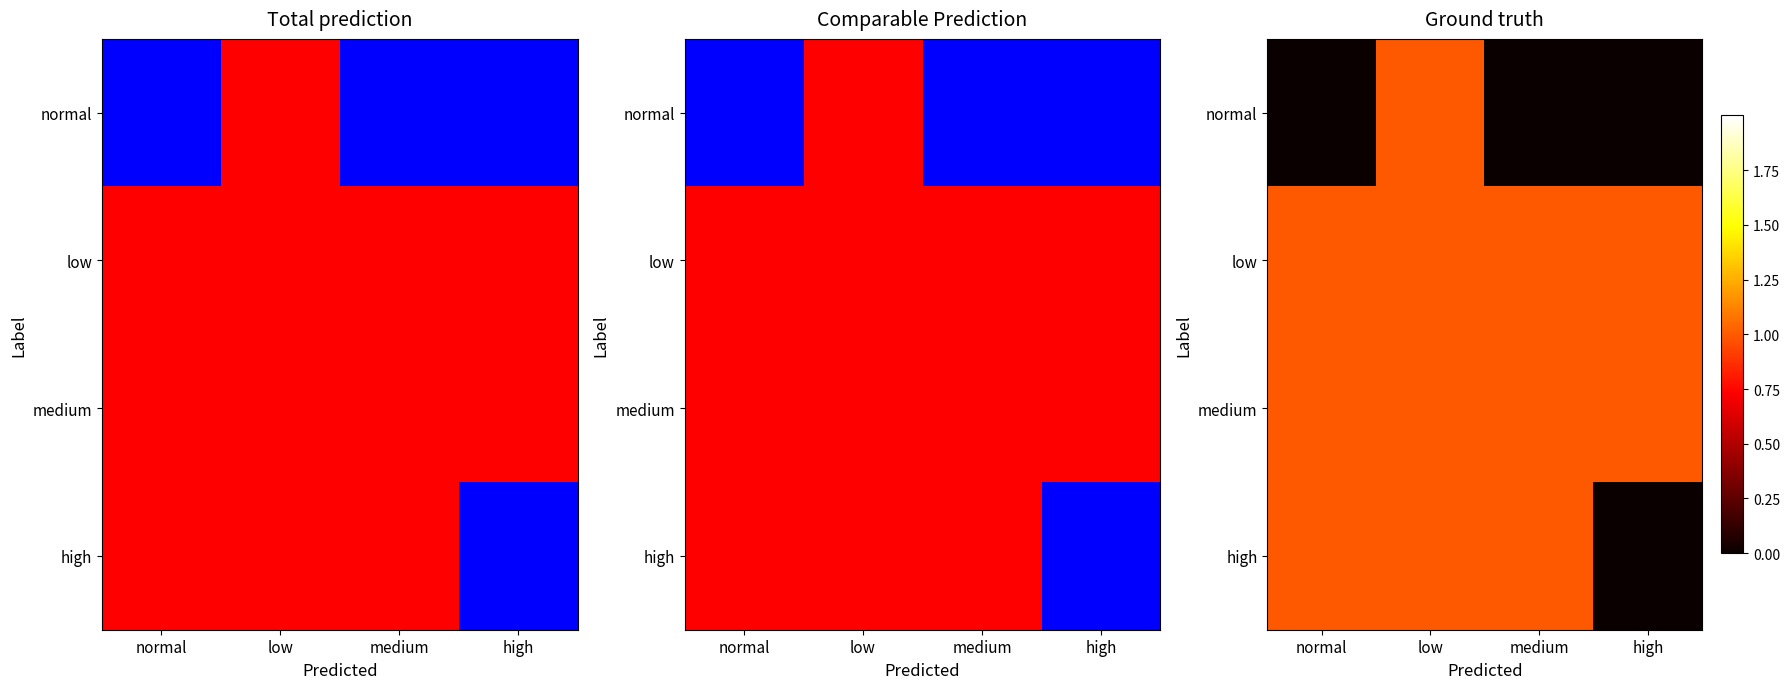

How many series are shown in this chart?

4